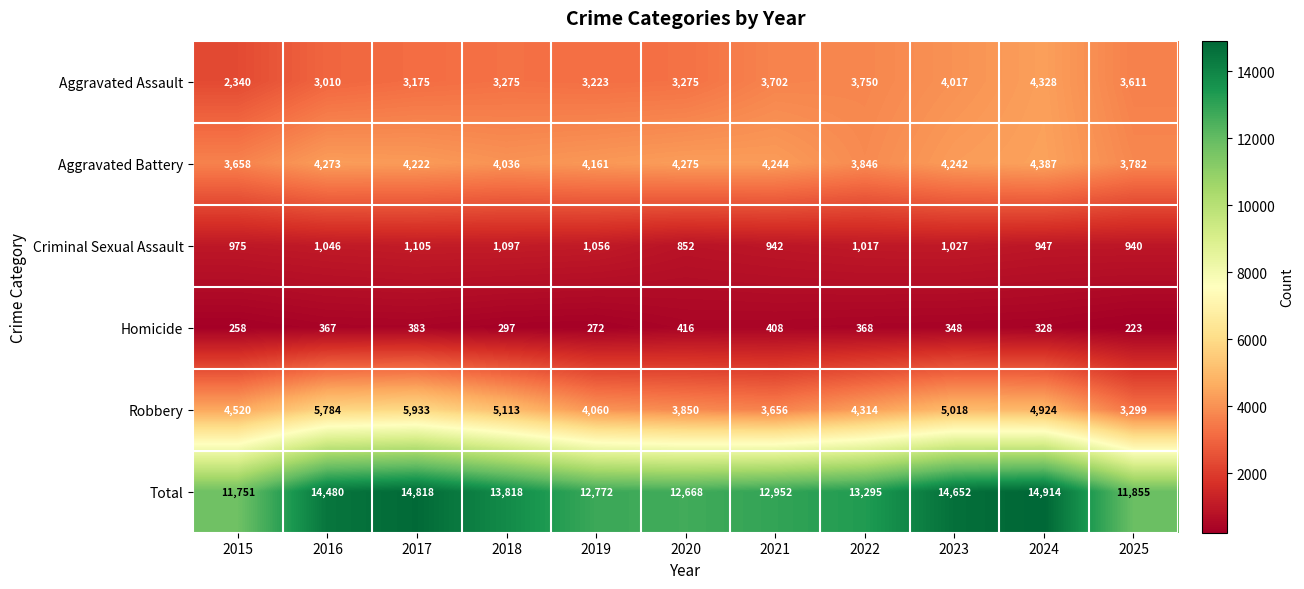

Which series has the largest total across all categories?

Total